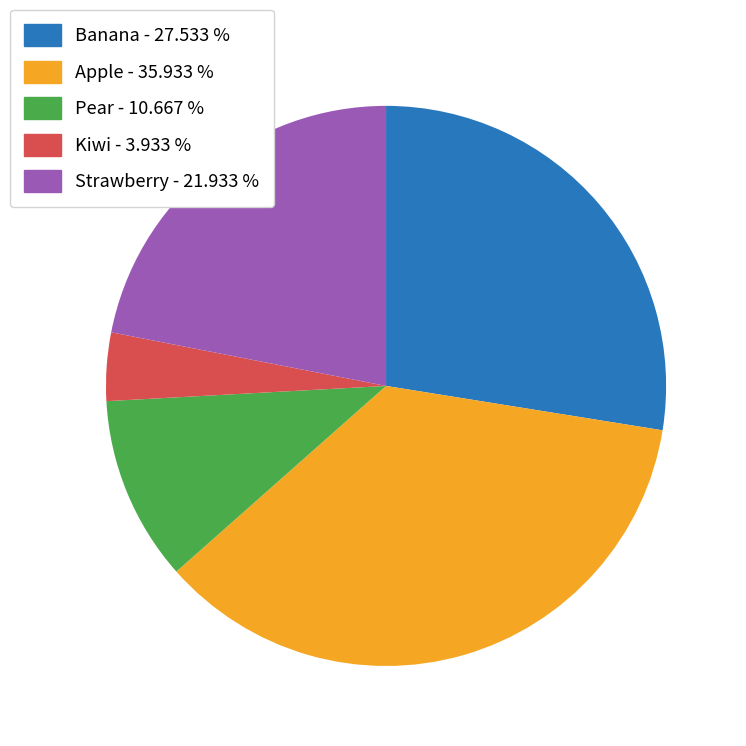

Count the number of slices in the pie.

5